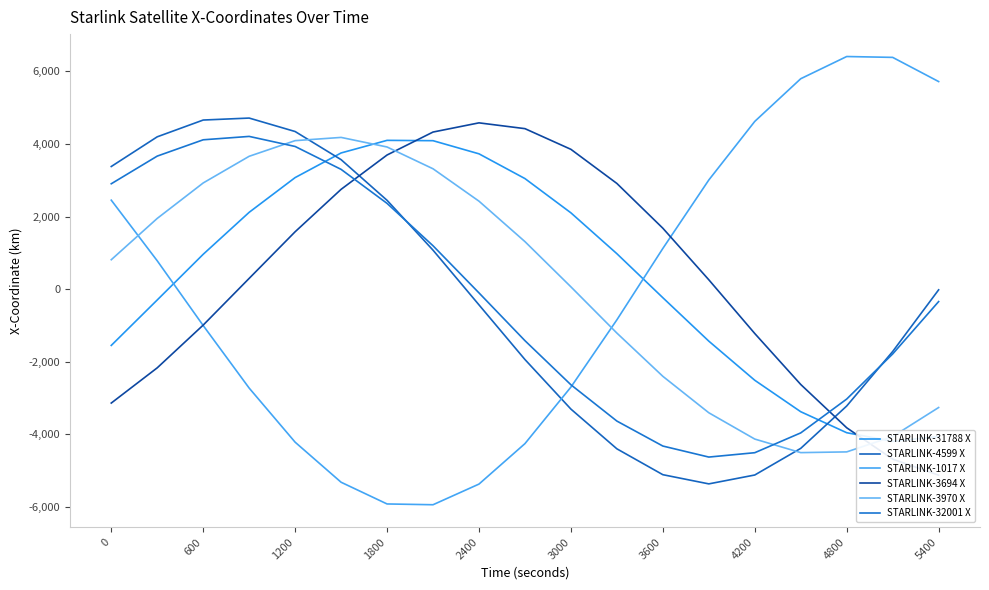

How many times do STARLINK-32001 X and STARLINK-1017 X cross each other?

1